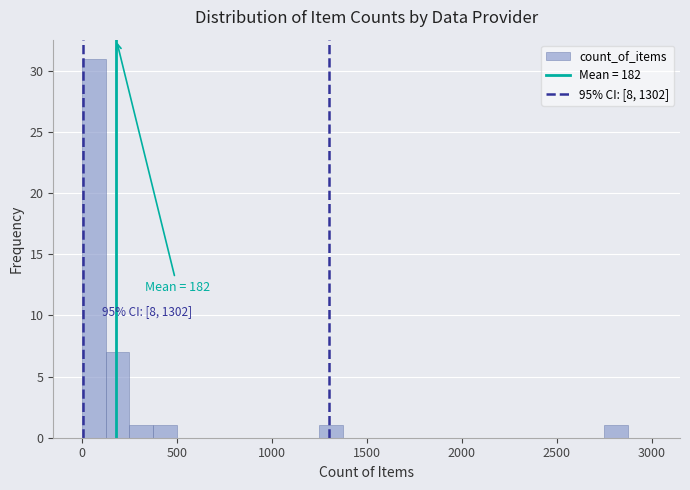

Around what value on the x-axis is the tallest bar? Give the approximate position of its centre, as read against the axis.

50